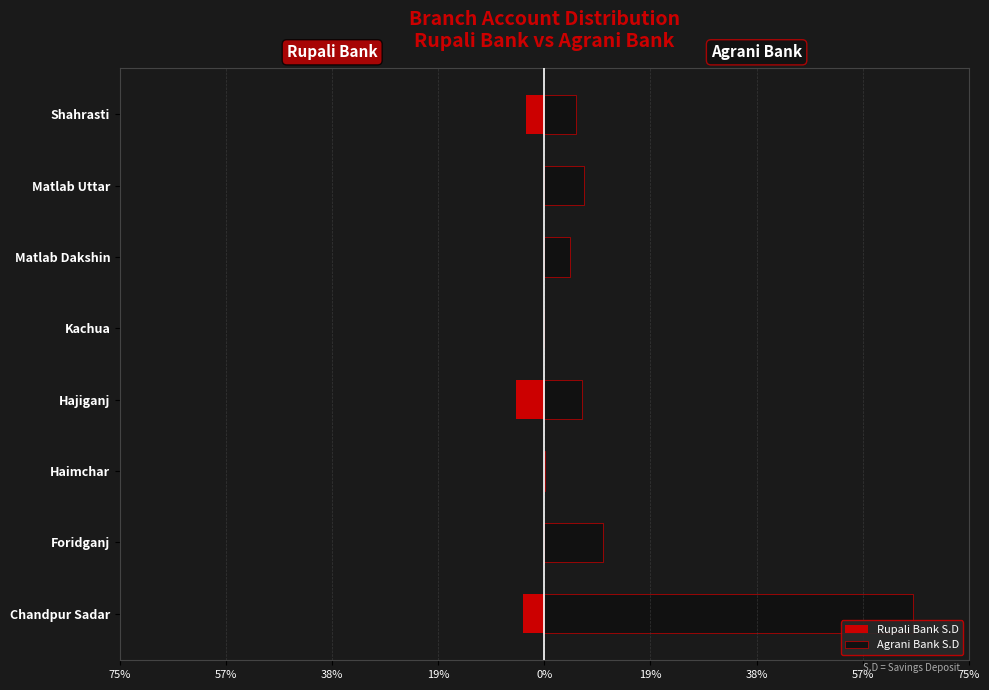

The value of Rupali Bank S.D at Kachua is 2.9. True or false?

False